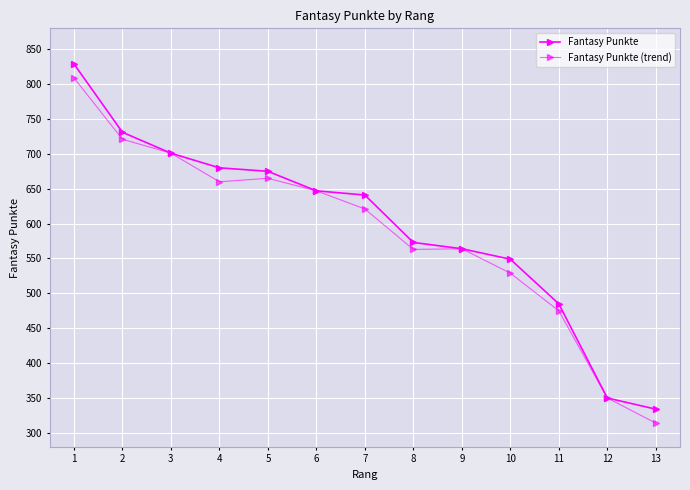

Is this an area chart (filled region under the line)?

No